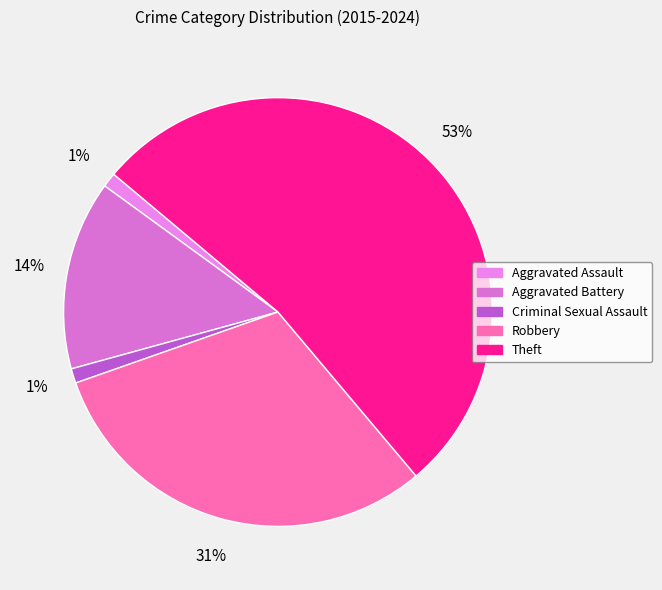

The Aggravated Assault slice represents 1% of the pie. True or false?

True